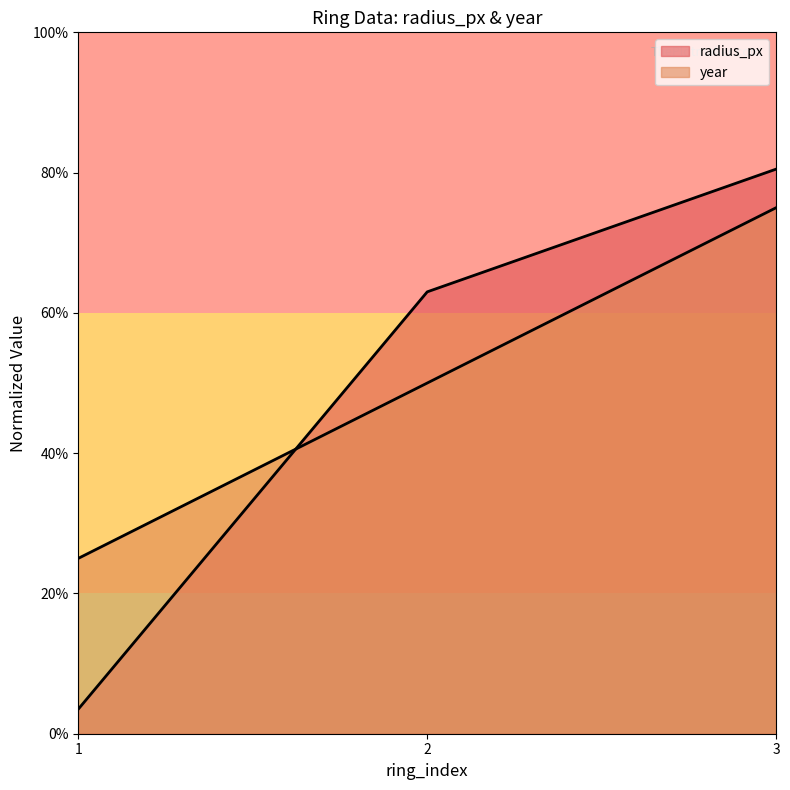

What is the sum of the year values at 2 and 1?

75.0